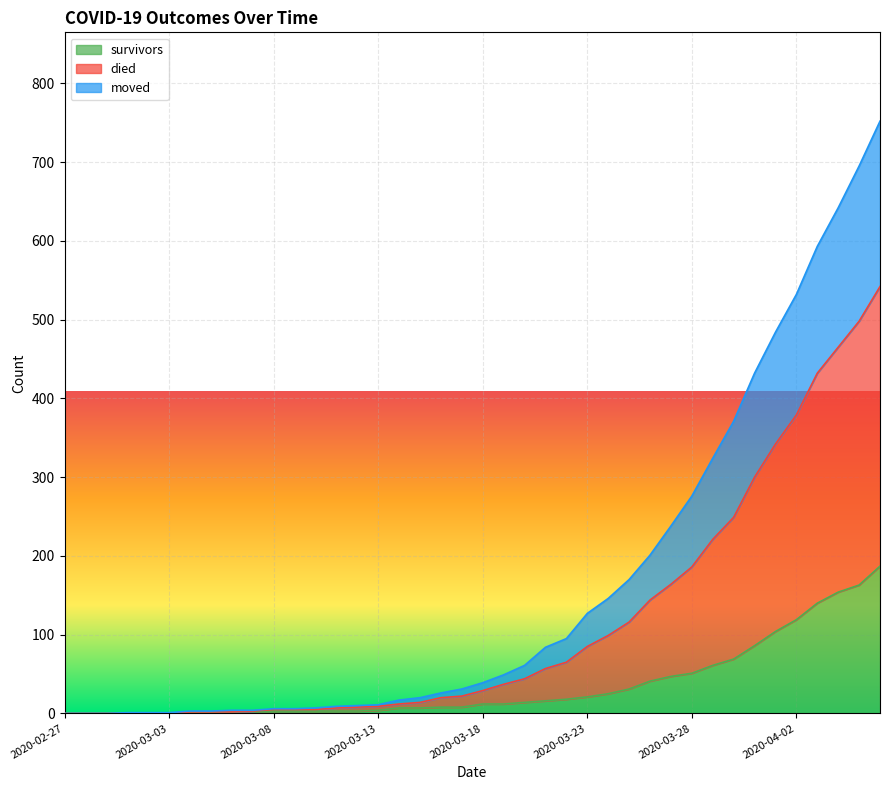

What position from the left is 2020-03-07?

10